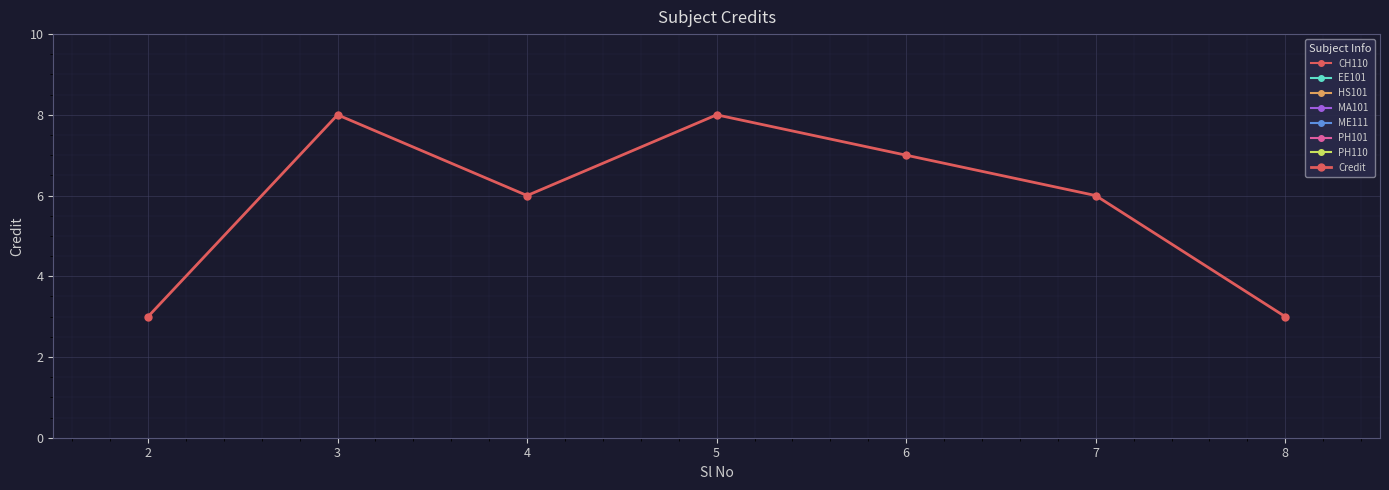

Reading left to right, extract all data points from this chart.

3	8	6	8	7	6	3